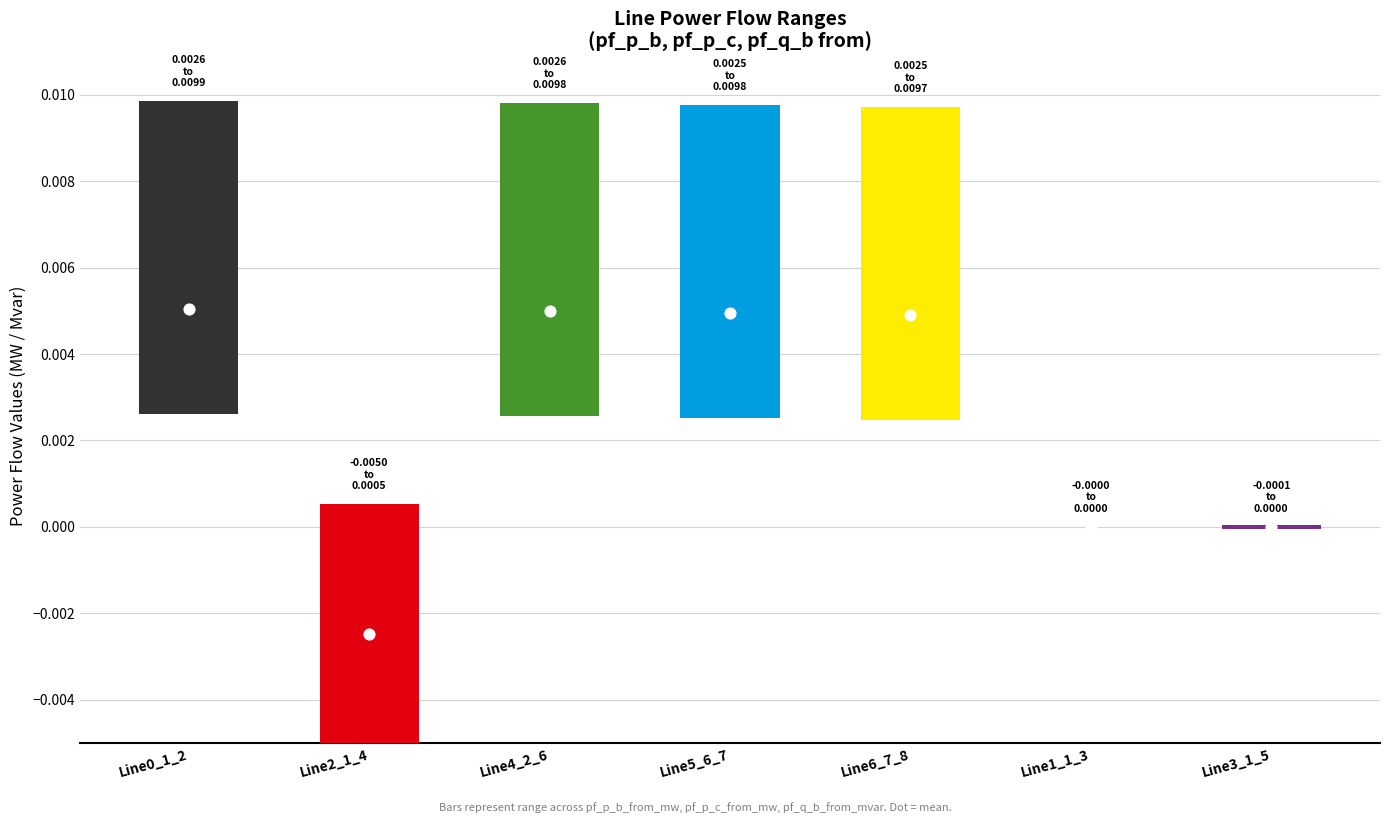

Is the value of pf_p_b_from_mw at Line3_1_5 greater than the value of pf_q_b_from_mvar at Line5_6_7?

No